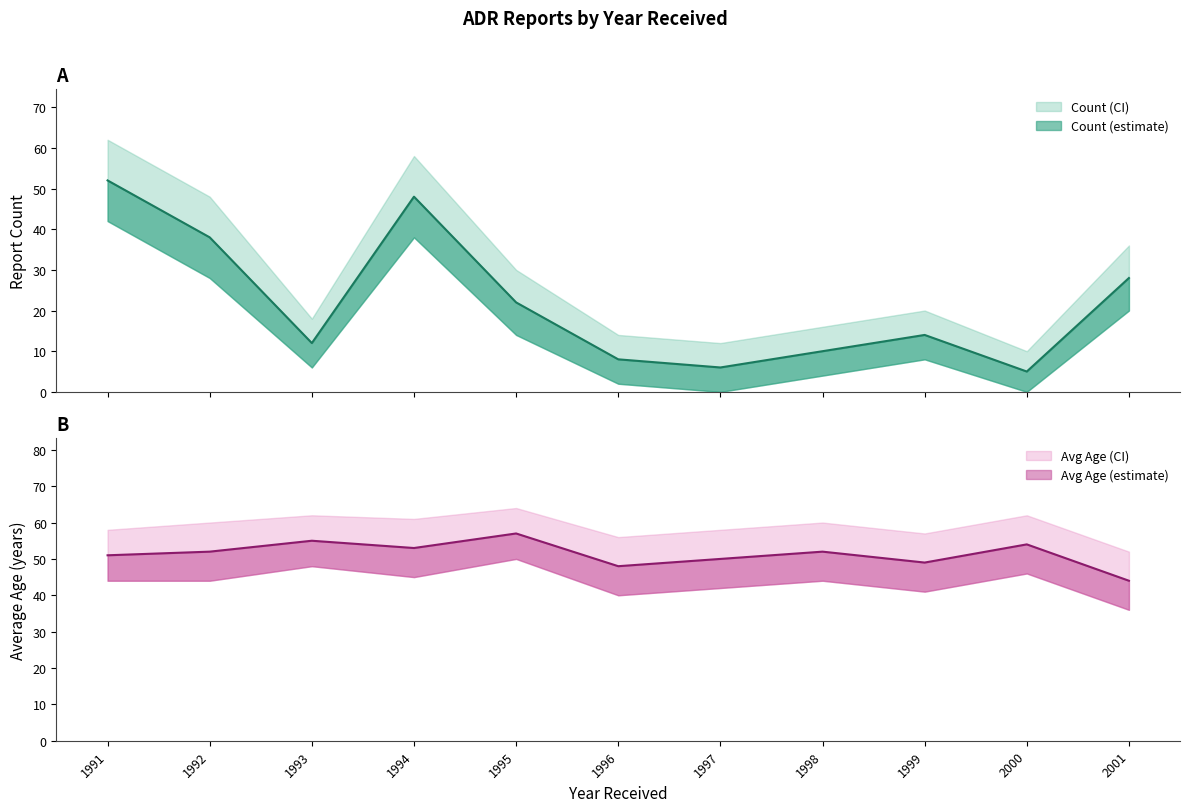

What is the value of the Count_upper point at the 2nd from the left?

48